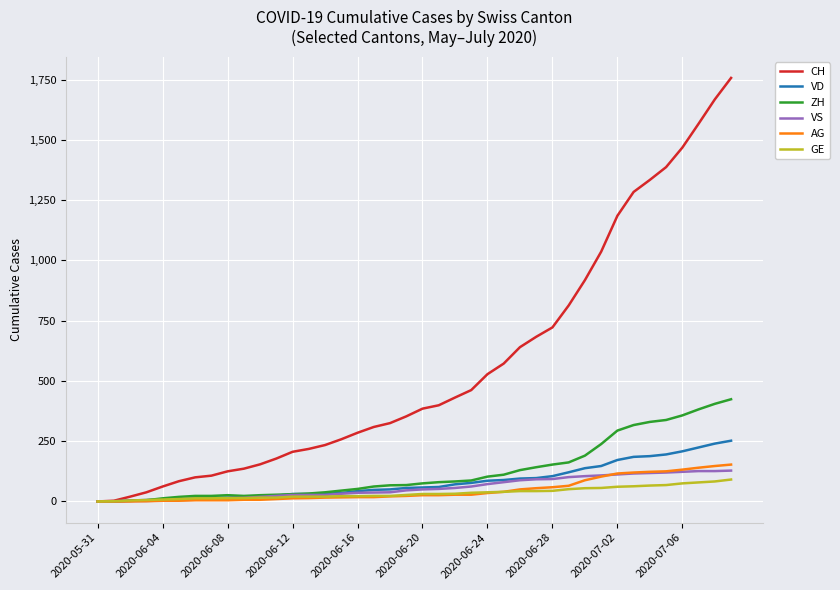

What is the greatest value displayed?

1757